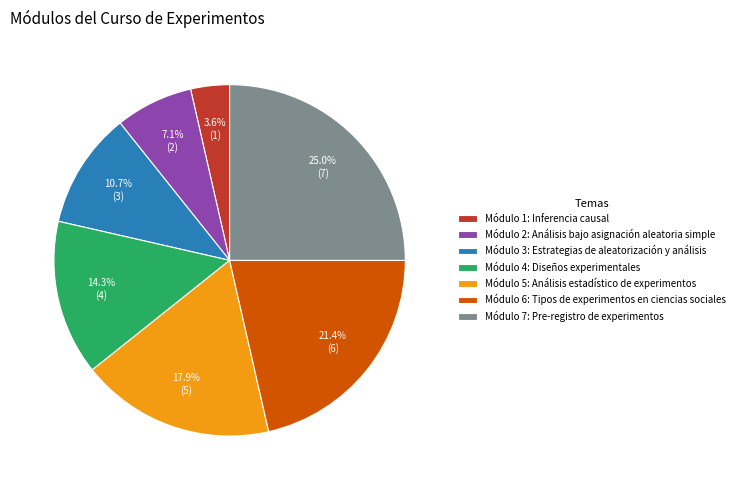

Is there any slice that represents more than half of the pie?

No